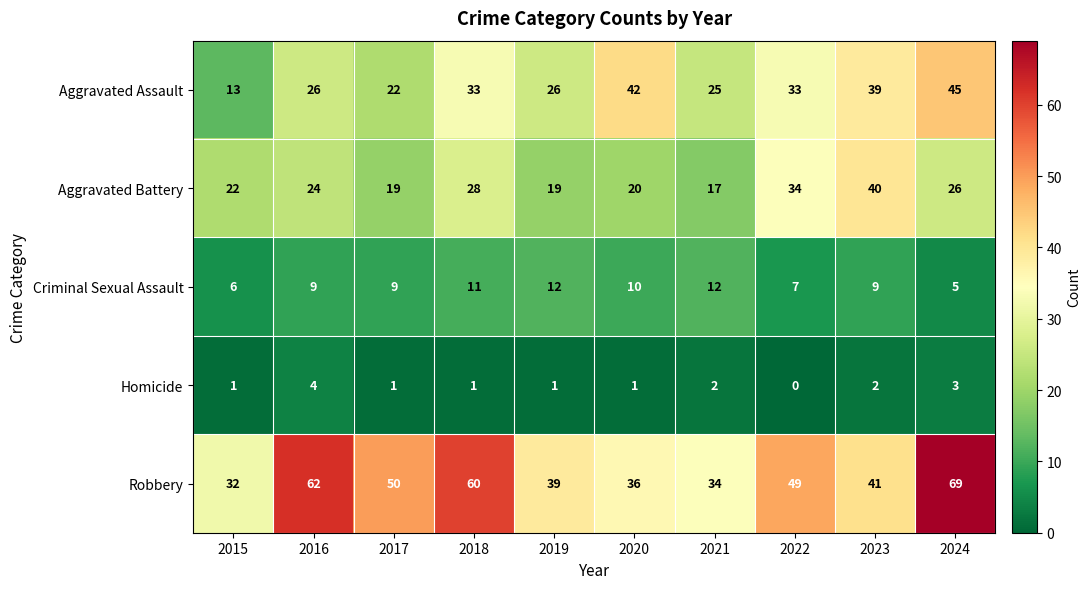

True or false: Homicide has a value of 0 at 2022.

True